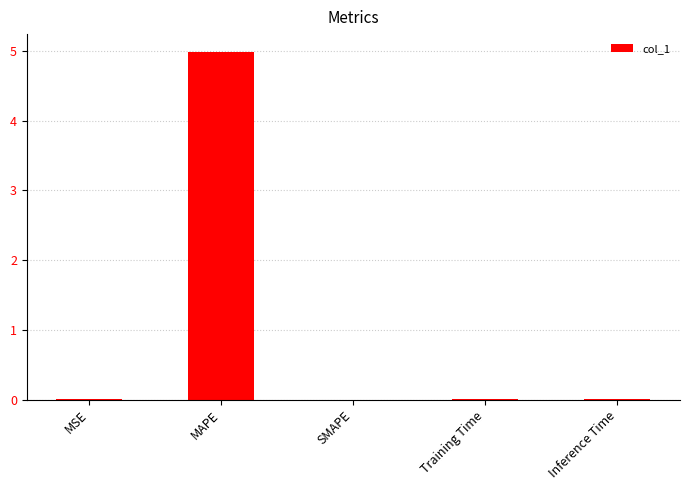

What is the sum of all values?

5.0